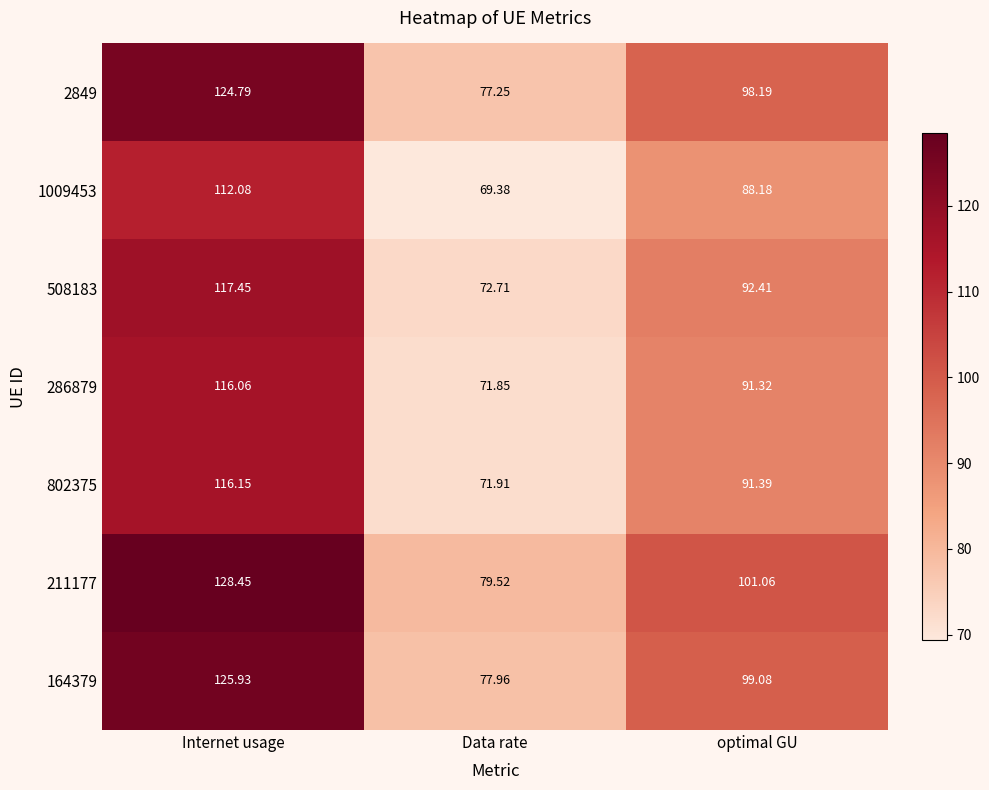

List the labels in order of 286879 value, smallest first.

Data rate, optimal GU, Internet usage